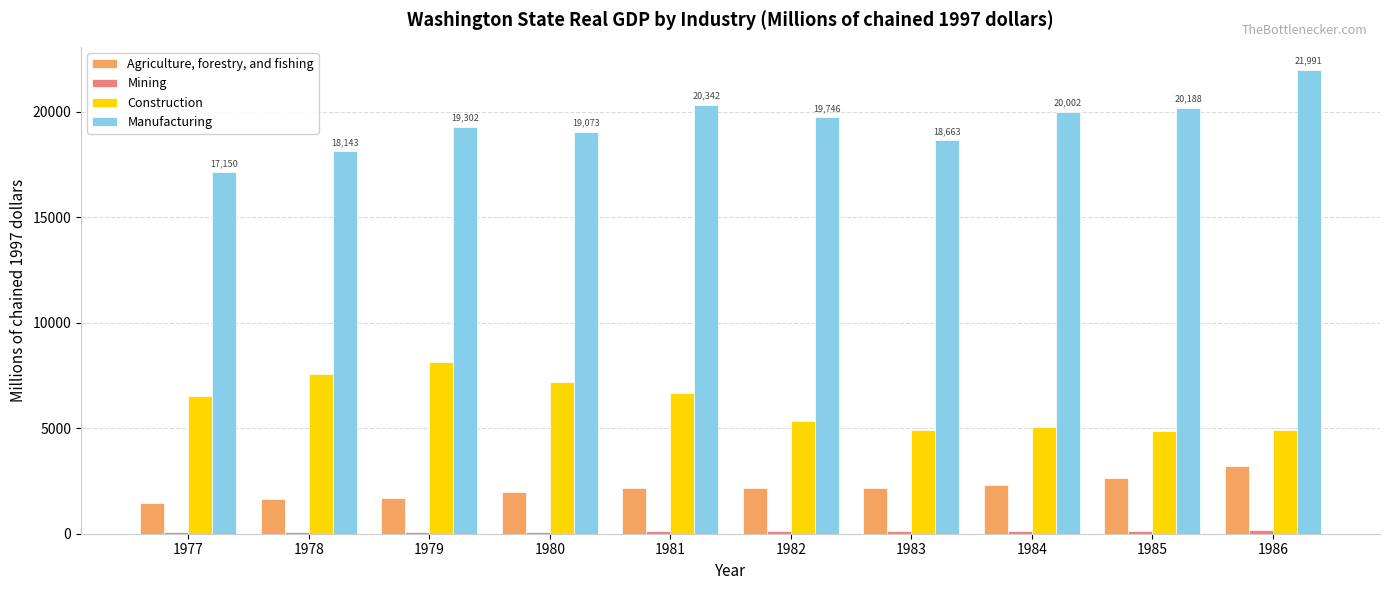

Which series has the largest total across all categories?

Manufacturing